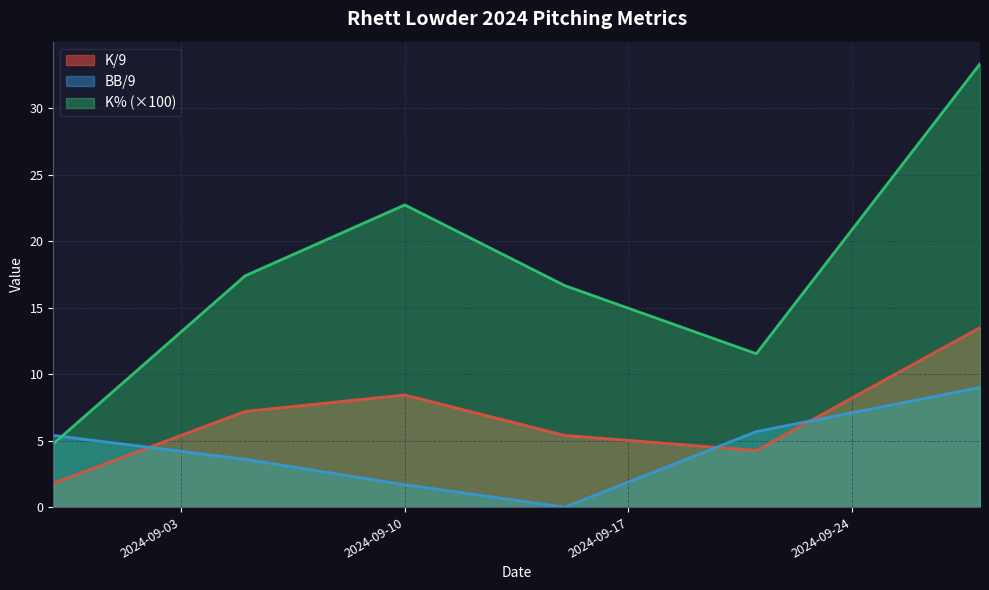

Reading left to right, what are all the values shown in this chart?

K/9: 2024-08-30=1.8	2024-09-05=7.2	2024-09-10=8.4	2024-09-15=5.4	2024-09-21=4.3	2024-09-28=13.5
BB/9: 2024-08-30=5.4	2024-09-05=3.6	2024-09-10=1.7	2024-09-15=0.0	2024-09-21=5.7	2024-09-28=9.0
K%: 2024-08-30=4.8	2024-09-05=17.4	2024-09-10=22.7	2024-09-15=16.7	2024-09-21=11.5	2024-09-28=33.3